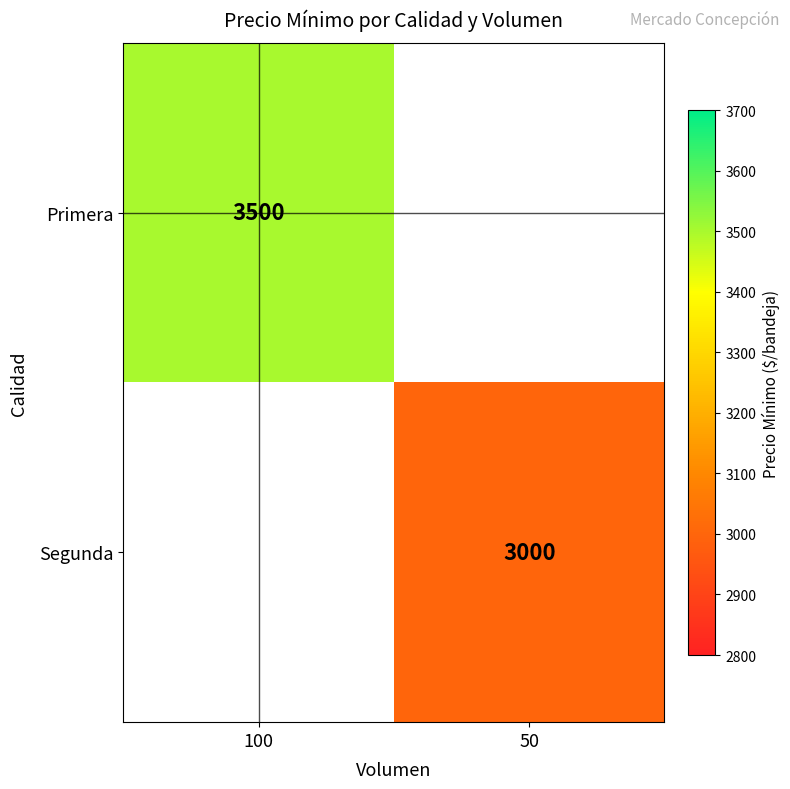

True or false: Segunda has a value of 3000 at 50.

True